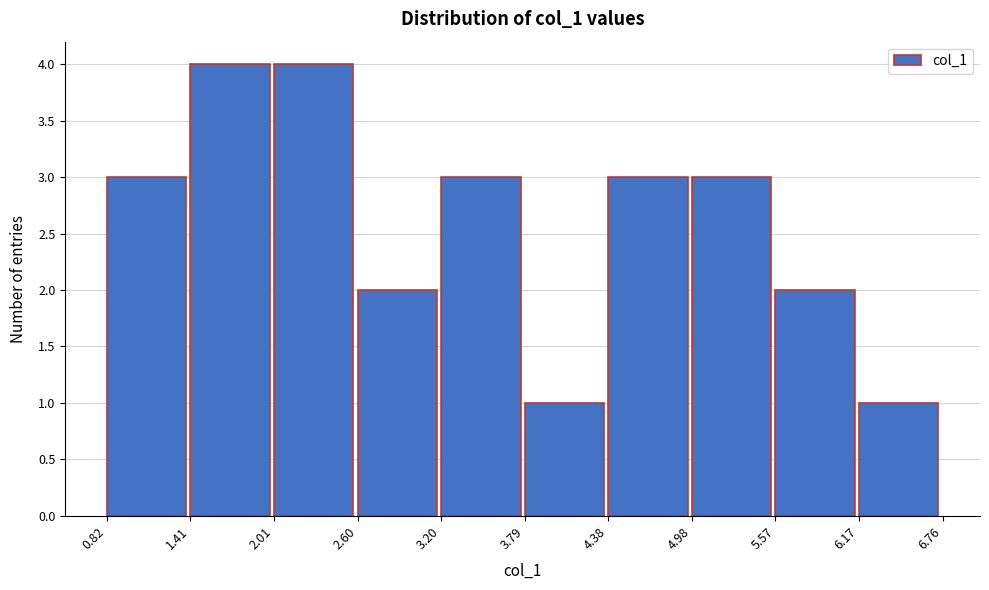

Reading left to right, list every bar in this chart as the range it spans on the x-axis followed by its height. The values are not printed on the chart, so give them approximately, as read against the axis.

0.82 to 1.41: 3
1.41 to 2.01: 4
2.01 to 2.60: 4
2.60 to 3.20: 2
3.20 to 3.79: 3
3.79 to 4.38: 1
4.38 to 4.98: 3
4.98 to 5.57: 3
5.57 to 6.17: 2
6.17 to 6.76: 1